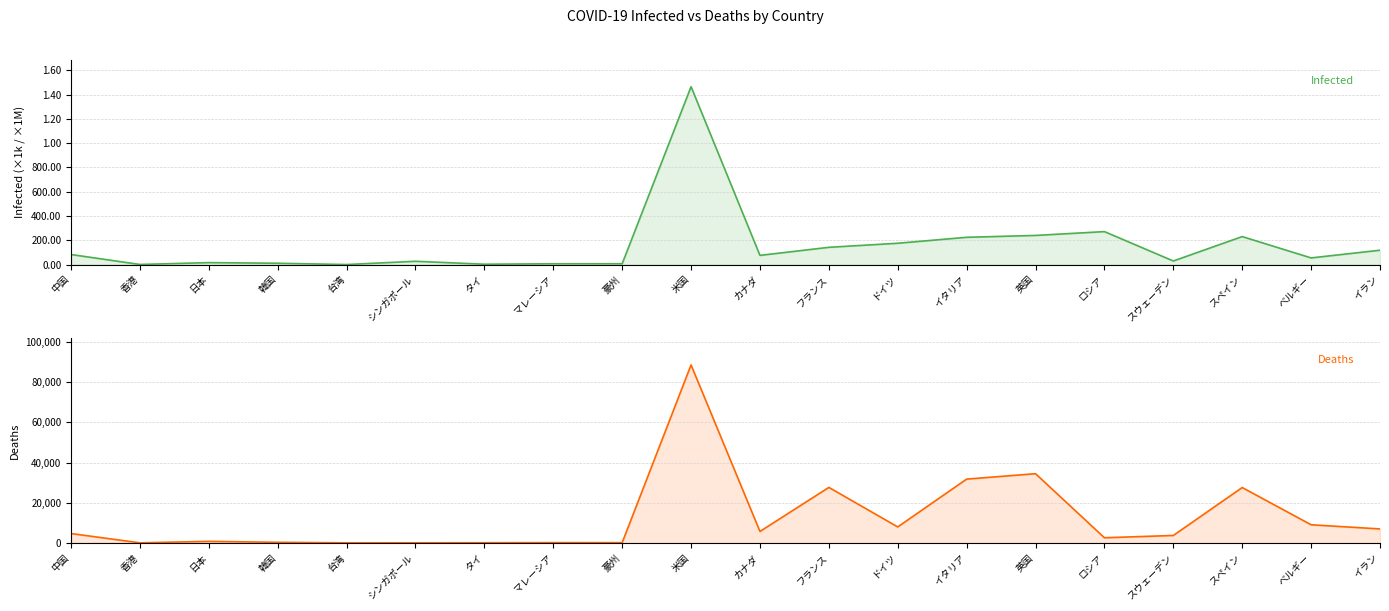

Reading right to left, what are all the values shown in this chart?

Infected: イラン=118392	ベルギー=54989	スペイン=230698	スウェーデン=29677	ロシア=271650	英国=240161	イタリア=224760	ドイツ=175752	フランス=142291	カナダ=75853	米国=1465066	豪州=7019	マレーシア=6872	タイ=3025	シンガポール=27356	台湾=440	韓国=11050	日本=16285	香港=1053	中国=82947
Deaths: イラン=6937	ベルギー=9005	スペイン=27563	スウェーデン=3674	ロシア=2533	英国=34466	イタリア=31763	ドイツ=7938	フランス=27625	カナダ=5679	米国=88675	豪州=98	マレーシア=112	タイ=56	シンガポール=21	台湾=7	韓国=262	日本=744	香港=4	中国=4634